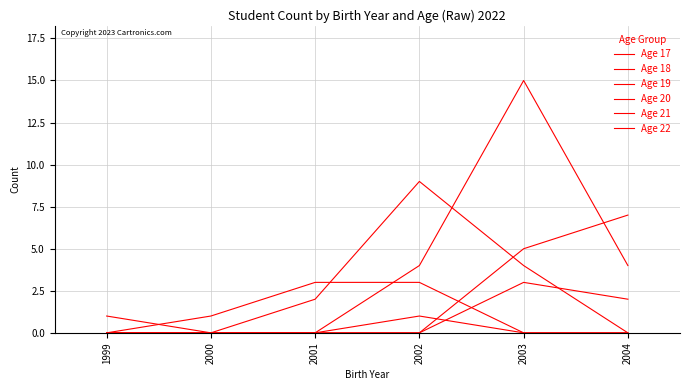

Reading left to right, extract all data points from this chart.

Age 17: 0	0	0	0	3	2
Age 18: 0	0	0	0	5	7
Age 19: 0	0	0	4	15	4
Age 20: 0	0	2	9	4	0
Age 21: 0	1	3	3	0	0
Age 22: 1	0	0	1	0	0